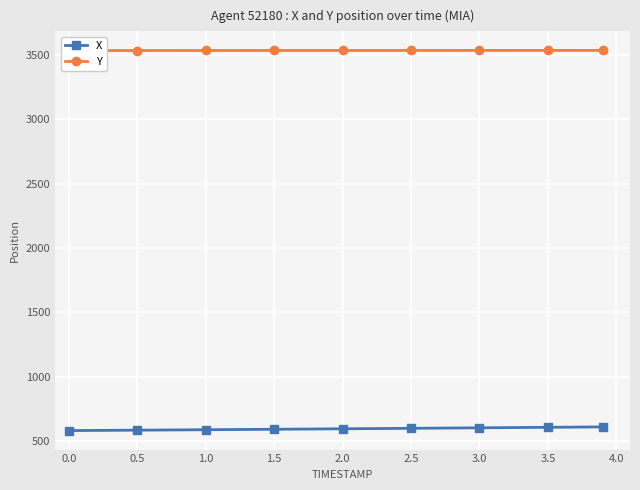

True or false: Y and X cross at least once.

False